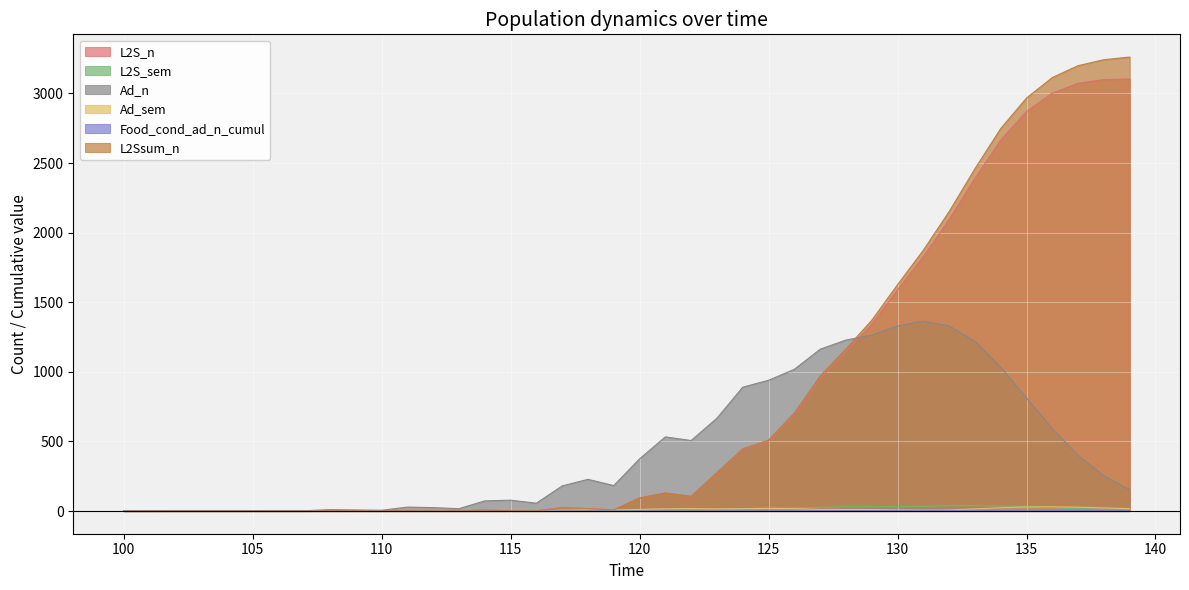

List the series in order of their peak value, highest first.

L2Ssum_n, L2S_n, Ad_n, L2S_sem, Ad_sem, Food_cond_ad_n_cumul